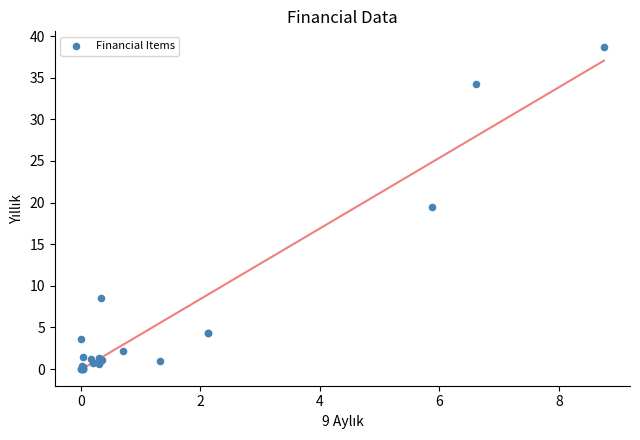

What Y value in the scatter plot is closest to 19?

19.5